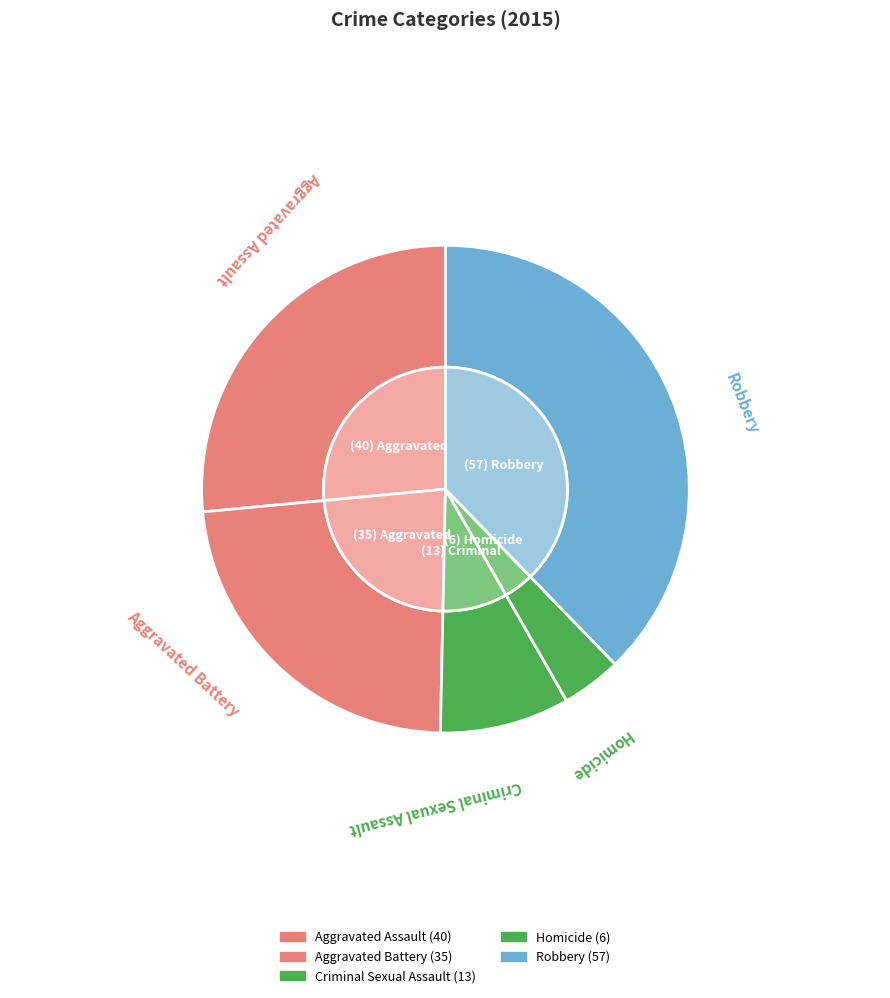

What is the ratio of the value at Aggravated Assault to the value at Homicide?

6.7